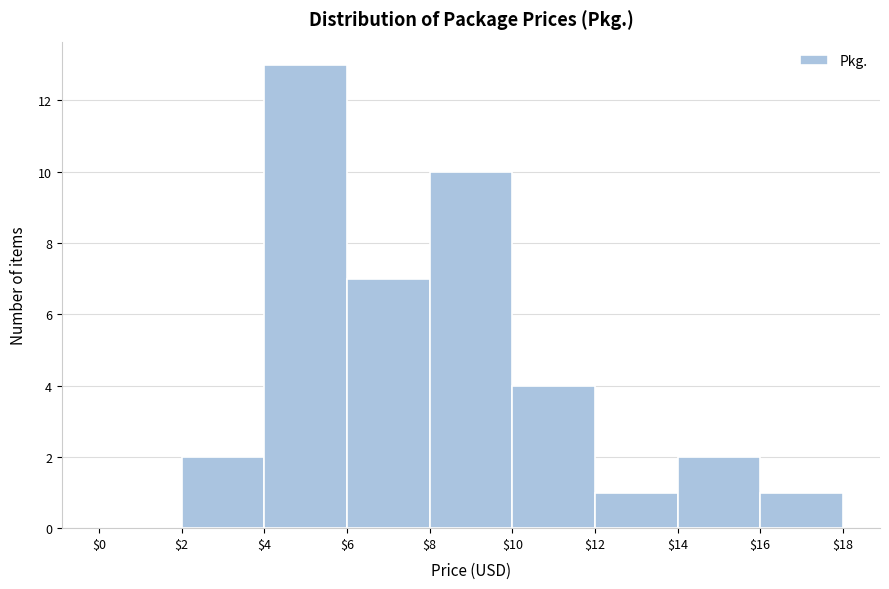

Reading left to right, transcribe this chart: for each bar, give the range it covers on the x-axis and its height. The values are not printed on the chart, so give them approximately, as read against the axis.

$0 to $2: 0
$2 to $4: 2
$4 to $6: 13
$6 to $8: 7
$8 to $10: 10
$10 to $12: 4
$12 to $14: 1
$14 to $16: 2
$16 to $18: 1